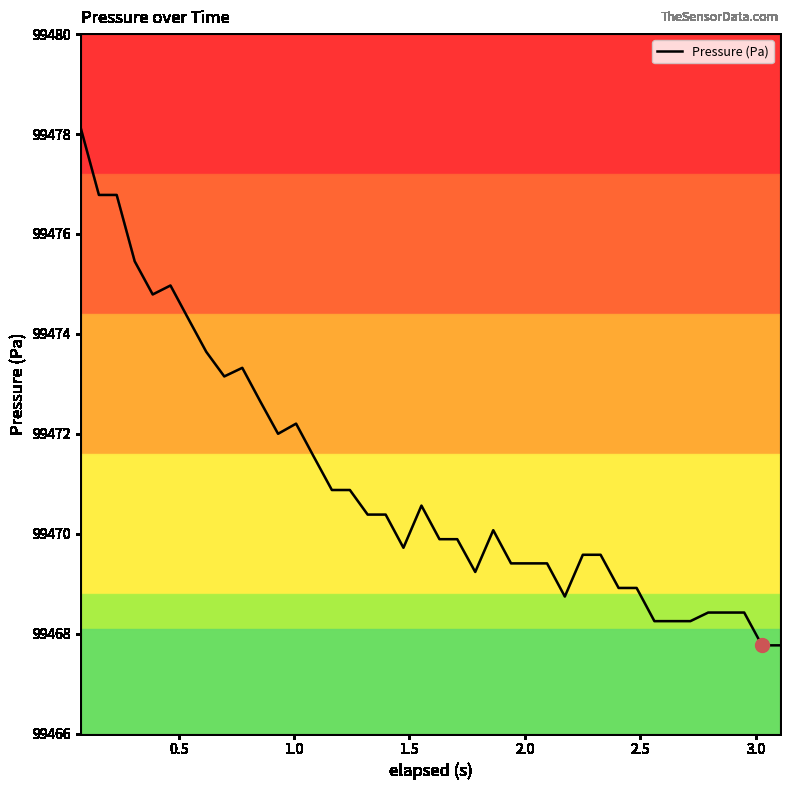

What is the maximum value shown in the chart?

99478.1